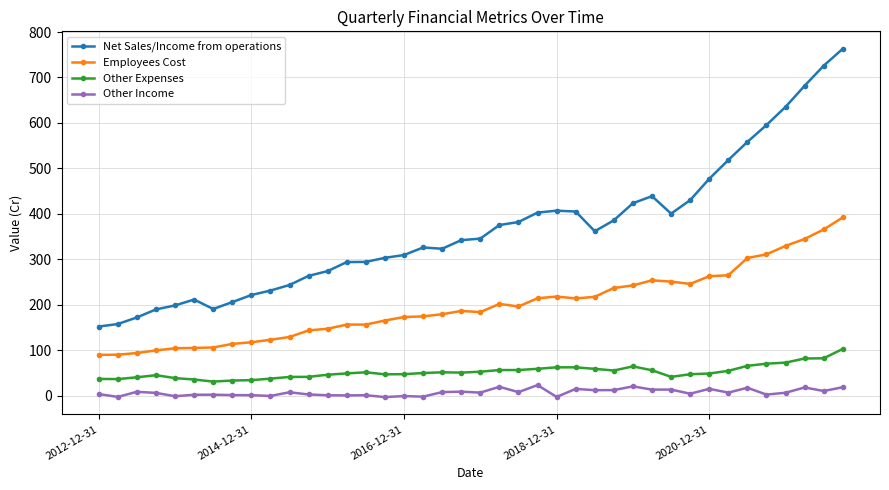

Which series has the largest total across all categories?

Net Sales/Income from operations